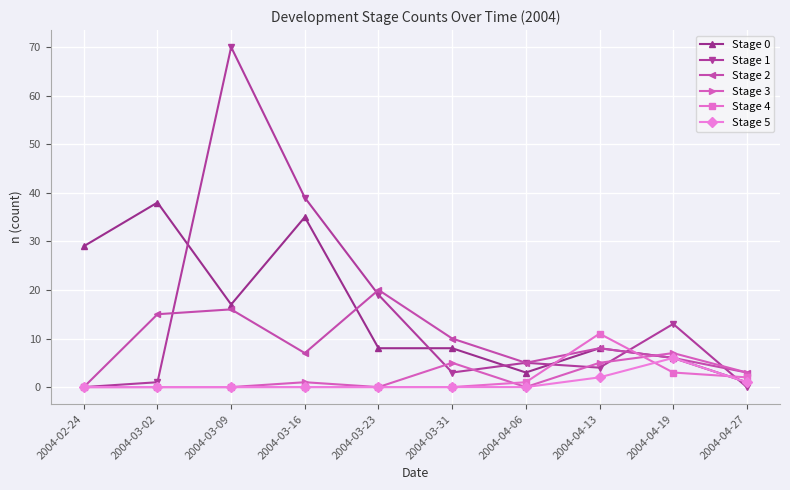

What is the spread (max minus min) of values at 2004-03-09?

70